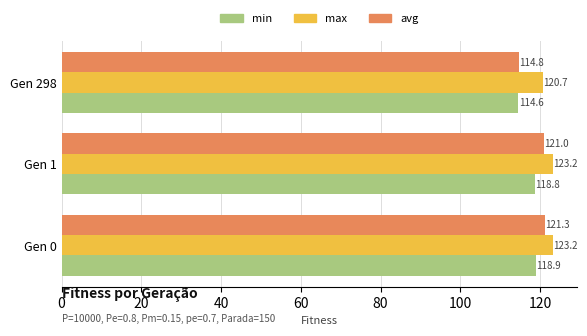

Which label corresponds to the smallest value in the chart?

Gen 298